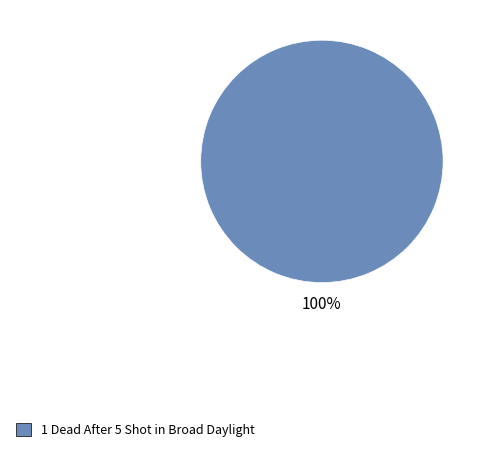

Is it true that 1 Dead After 5 Shot in Broad Daylight is 100% of the pie?

True